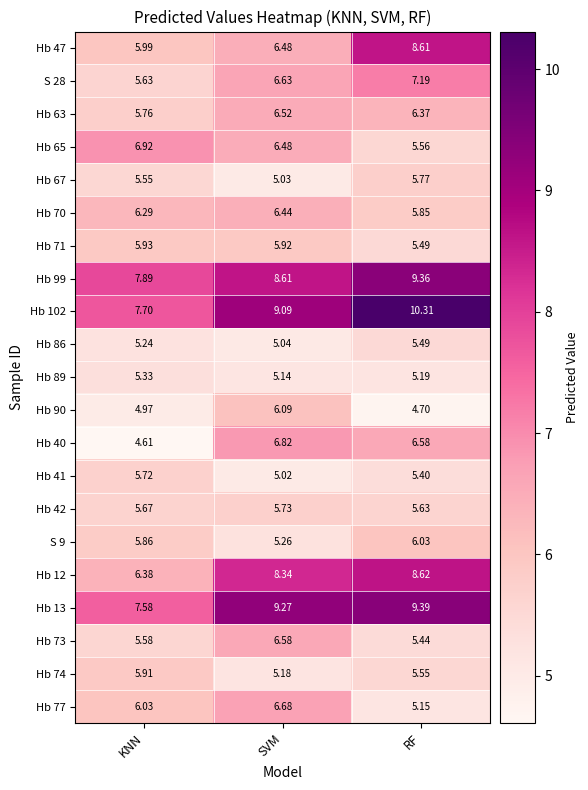

List the series in order of their peak value, highest first.

Hb 102, Hb 13, Hb 99, Hb 12, Hb 47, S 28, Hb 65, Hb 40, Hb 77, Hb 73, Hb 63, Hb 70, Hb 90, S 9, Hb 71, Hb 74, Hb 67, Hb 42, Hb 41, Hb 86, Hb 89